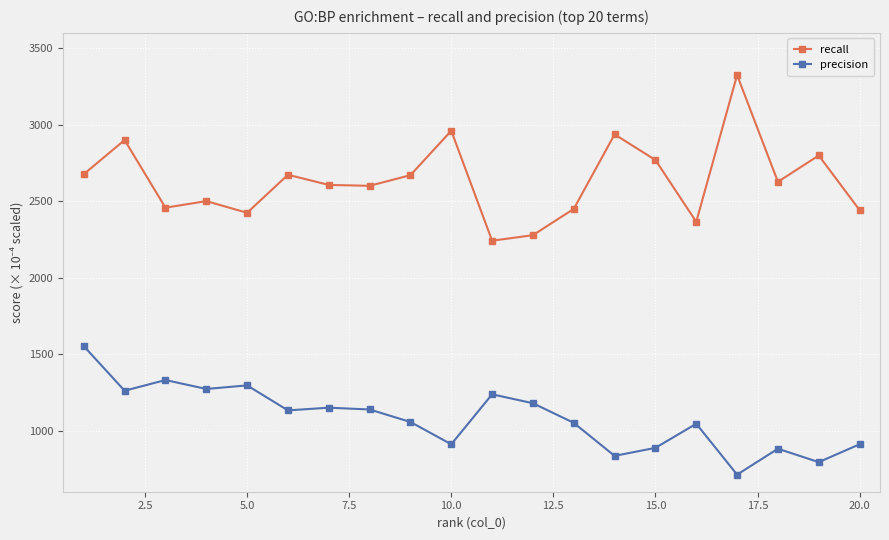

True or false: recall and precision intersect in this chart.

False